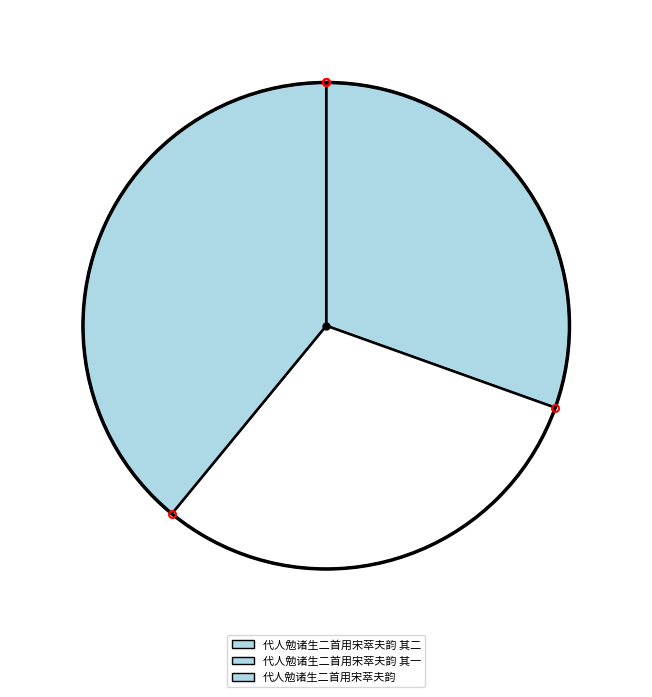

Which category has the biggest portion of the pie?

代人勉诸生二首用宋萃夫韵